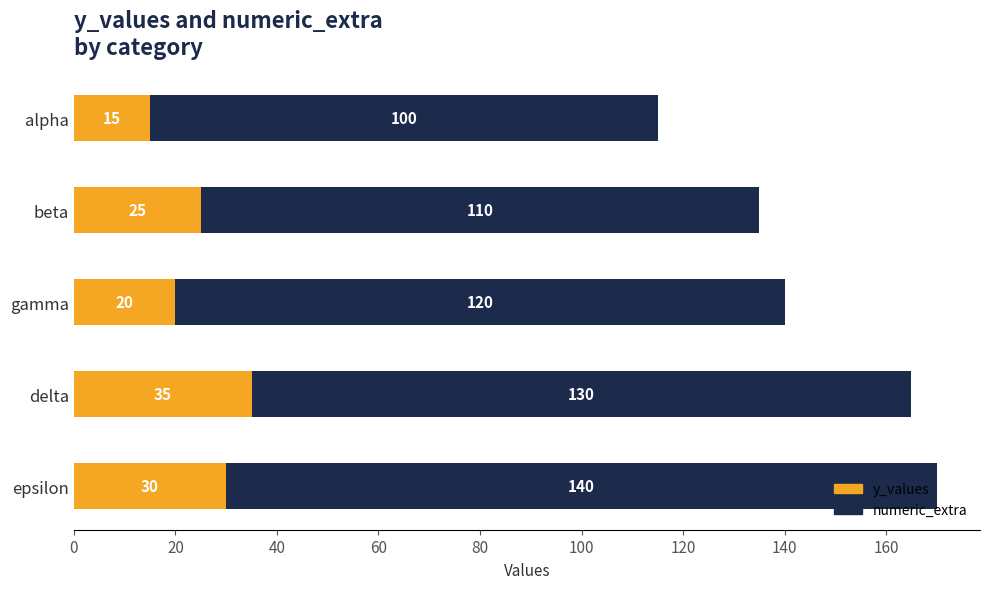

What value does the y_values series have at delta, to the nearest 5?

35